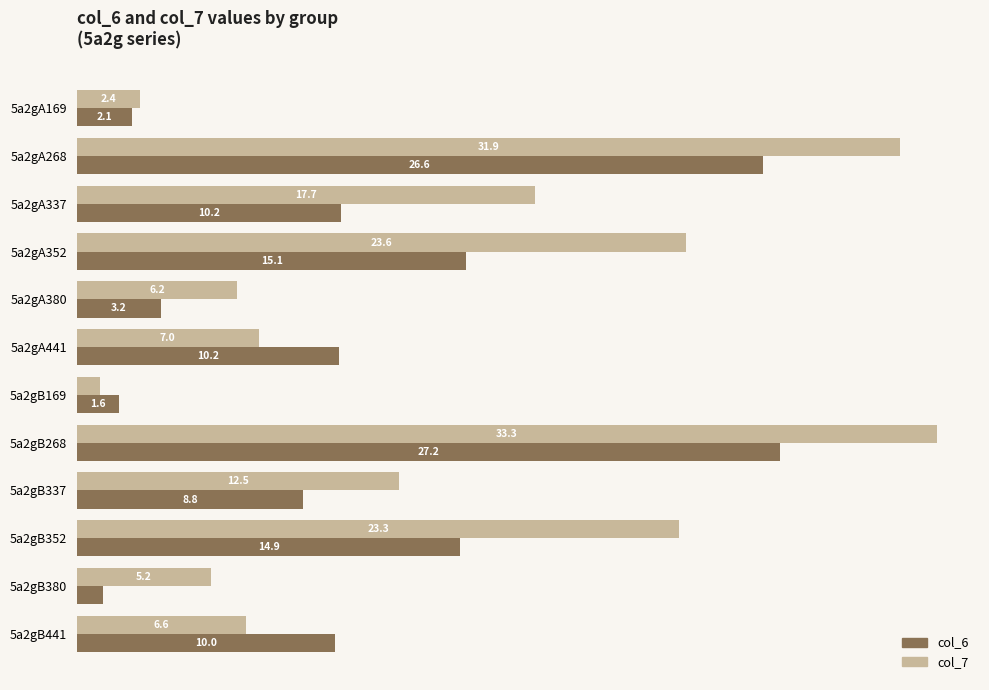

What are all the series names shown in the legend?

col_6, col_7